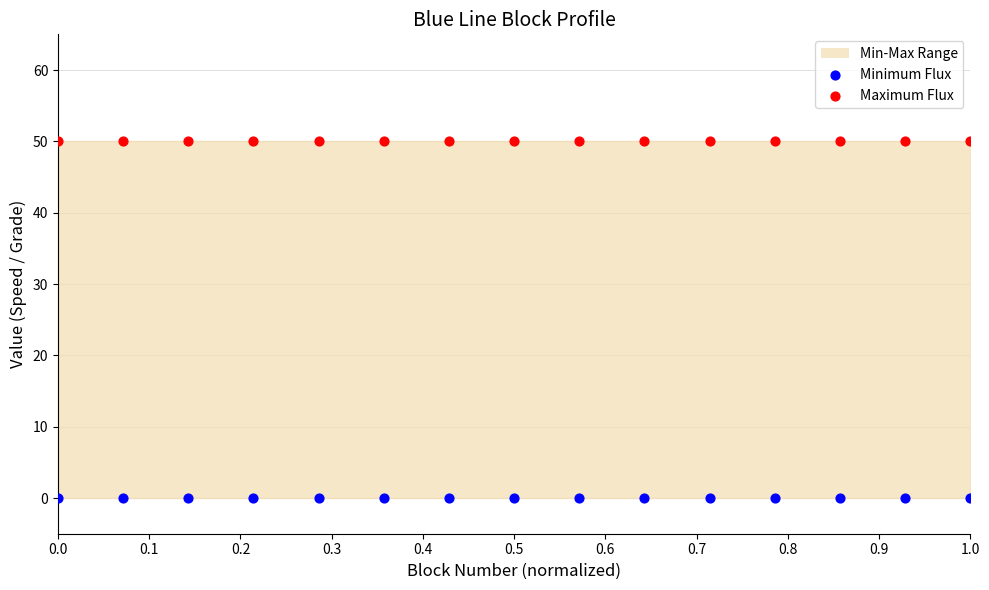

Which series contains the highest Y value?

Maximum Flux